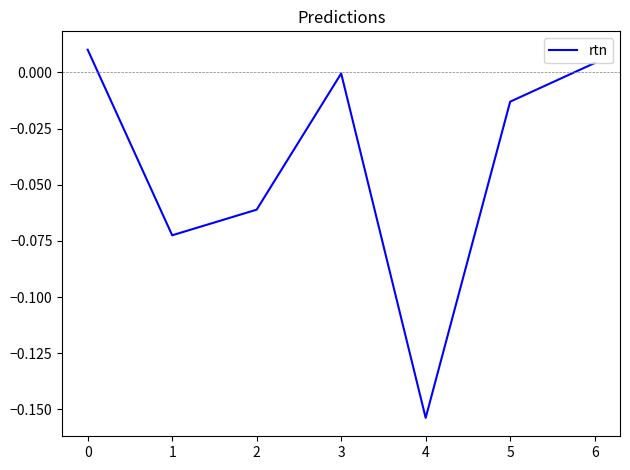

True or false: the data has more than 0 interior local peaks.

True